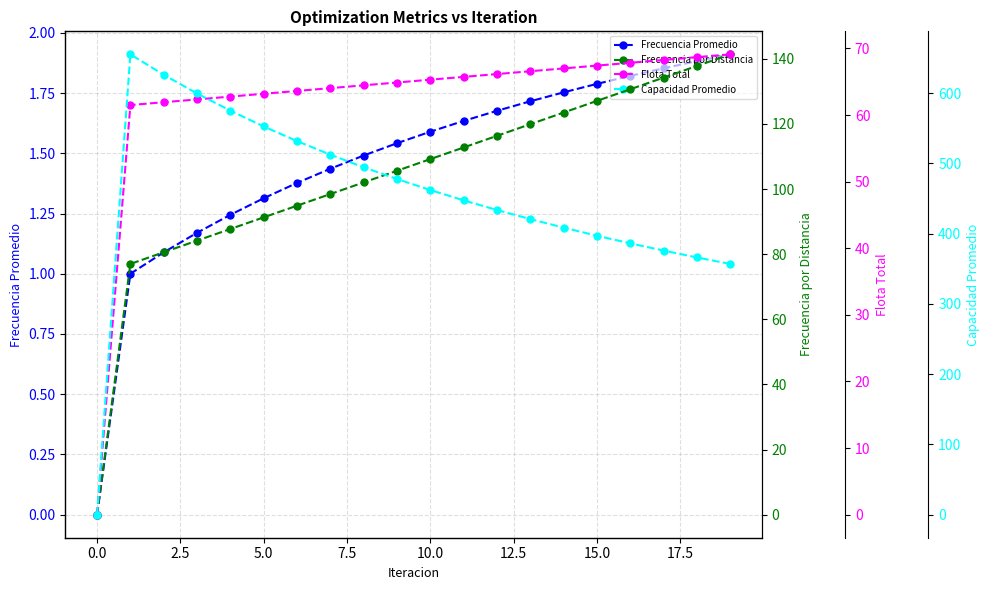

Rank the series by their maximum value, from highest to lowest.

Capacidad Promedio, Frecuencia por Distancia, Flota Total, Frecuencia Promedio